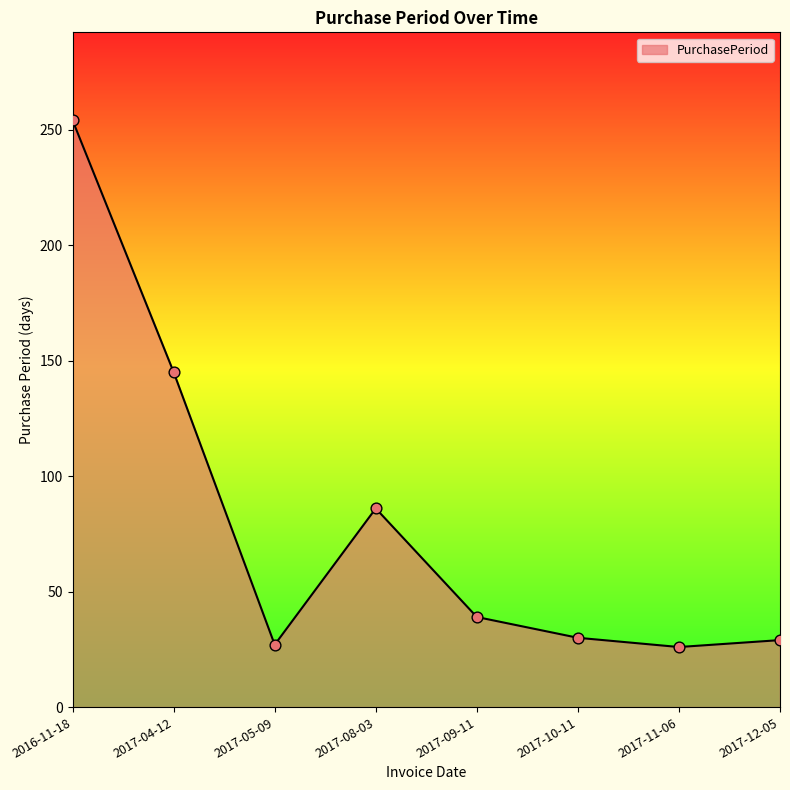

Which has a higher value, 2016-11-18 or 2017-10-11?

2016-11-18